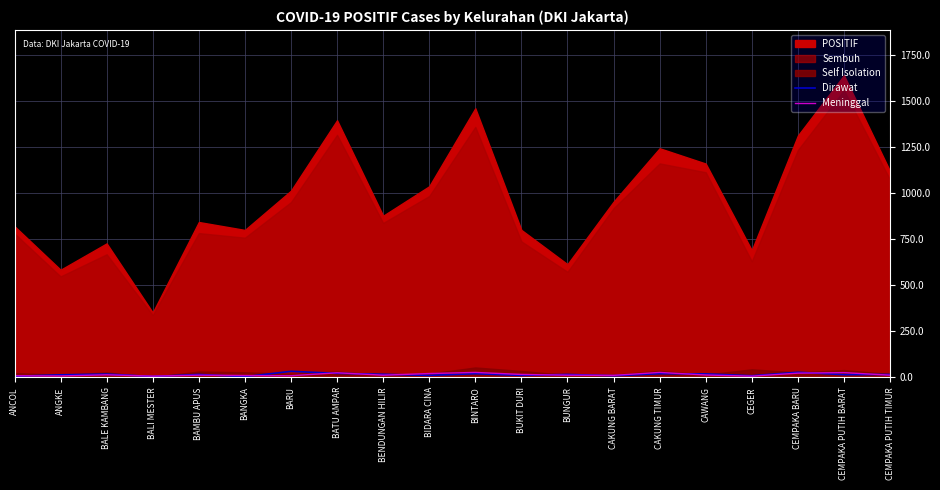

What is the value of the Dirawat point at the 1st from the left?

6